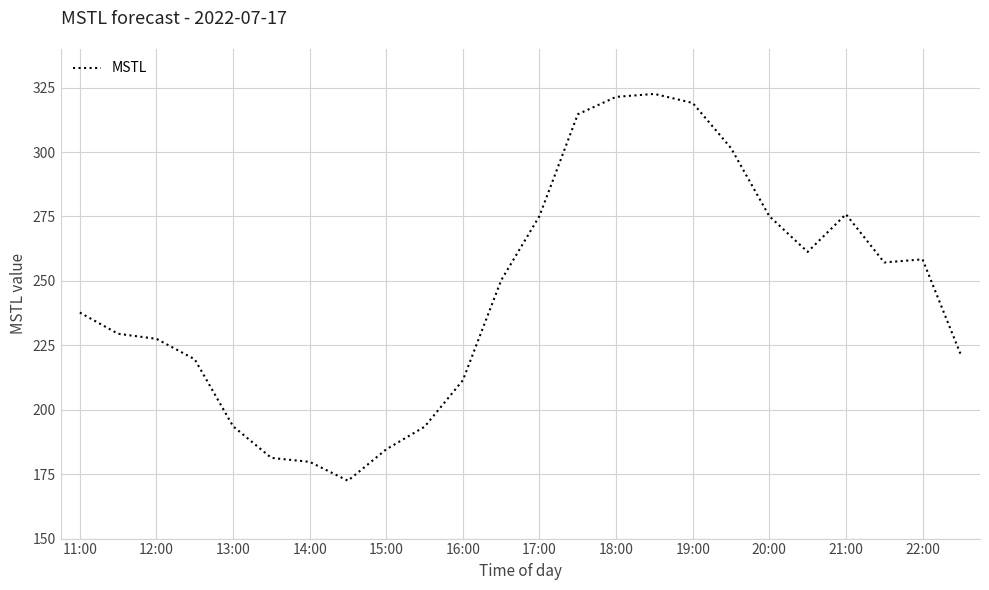

What is the difference between the maximum and minimum values?

150.1